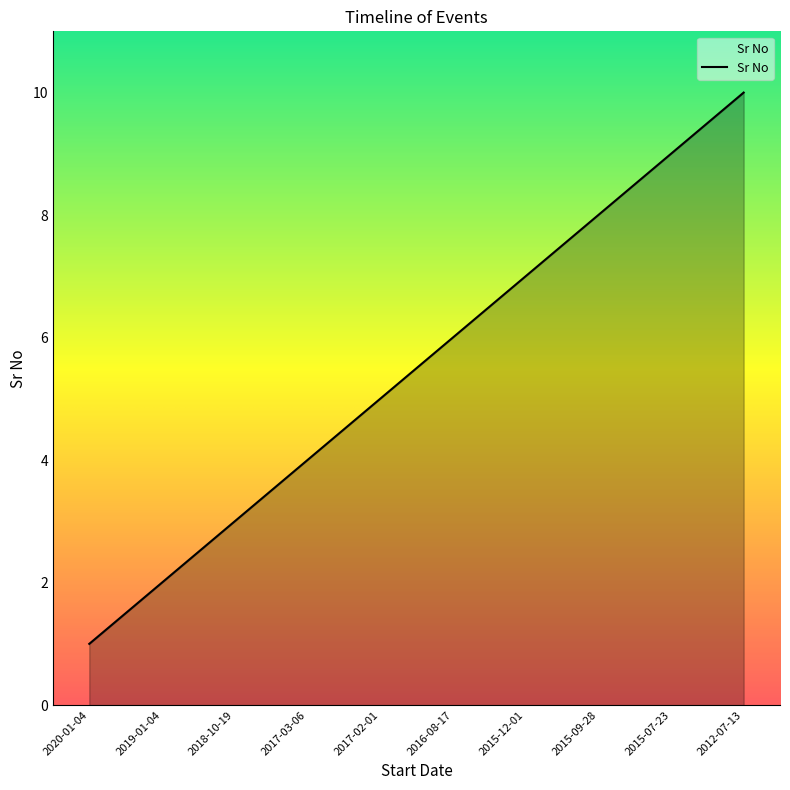

Which has a higher value, 2016-08-17 or 2017-03-06?

2016-08-17